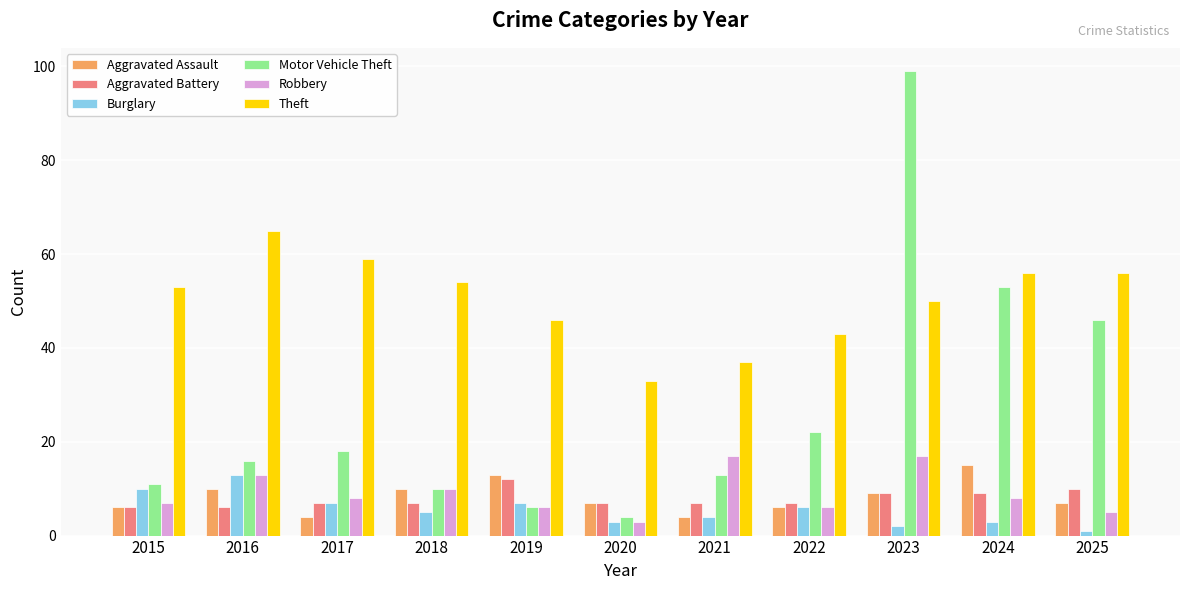

What is the difference between the maximum and second lowest values in the Motor Vehicle Theft series?

93